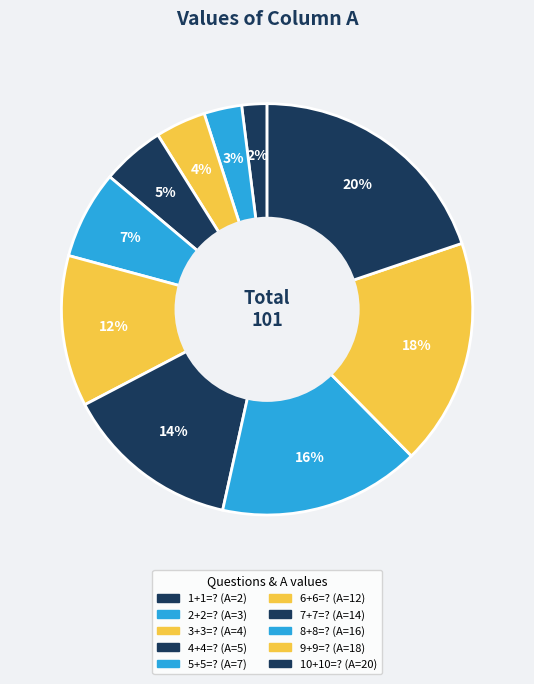

To the nearest percent, what is the combined percentage of 10+10=? and 6+6=??

32%